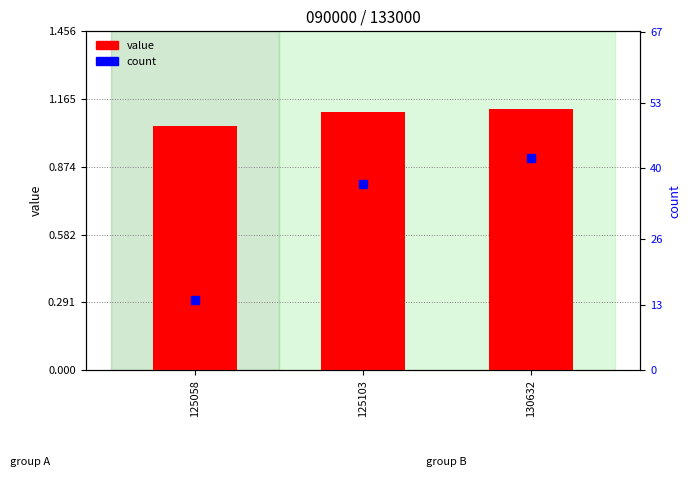

What are all the series names shown in the legend?

value, count